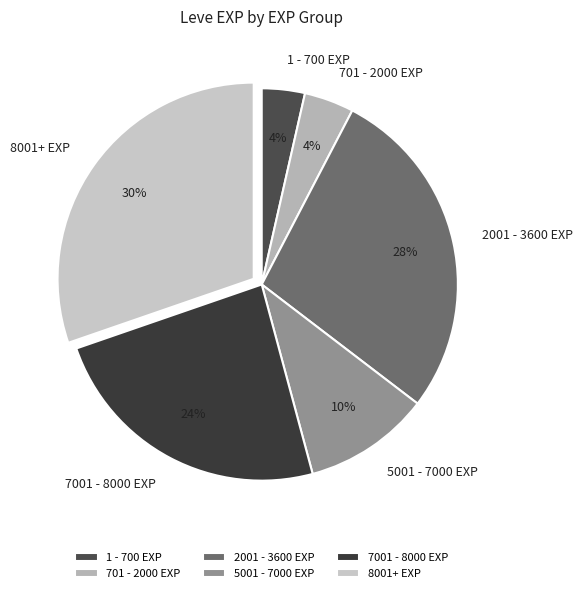

To the nearest percent, what is the average slice percentage?

17%